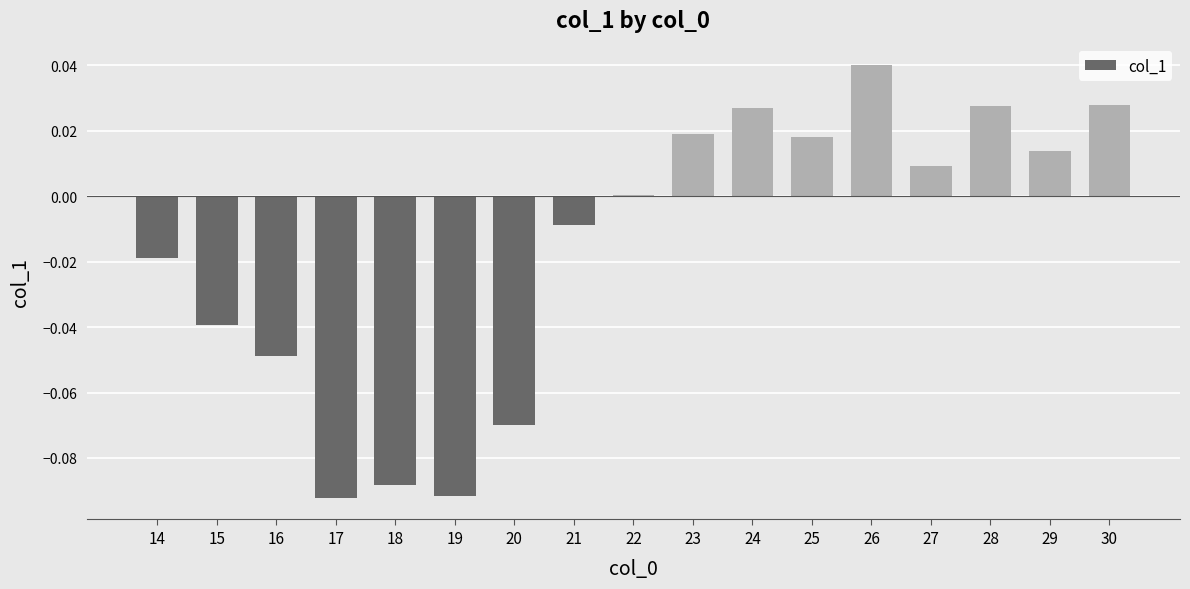

Which category has the highest value across all series?

26